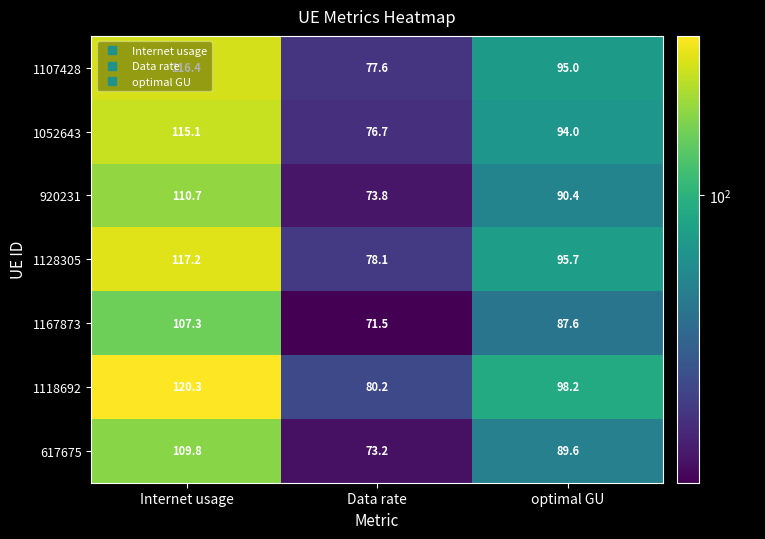

At which category is the sum across all series the highest?

Internet usage